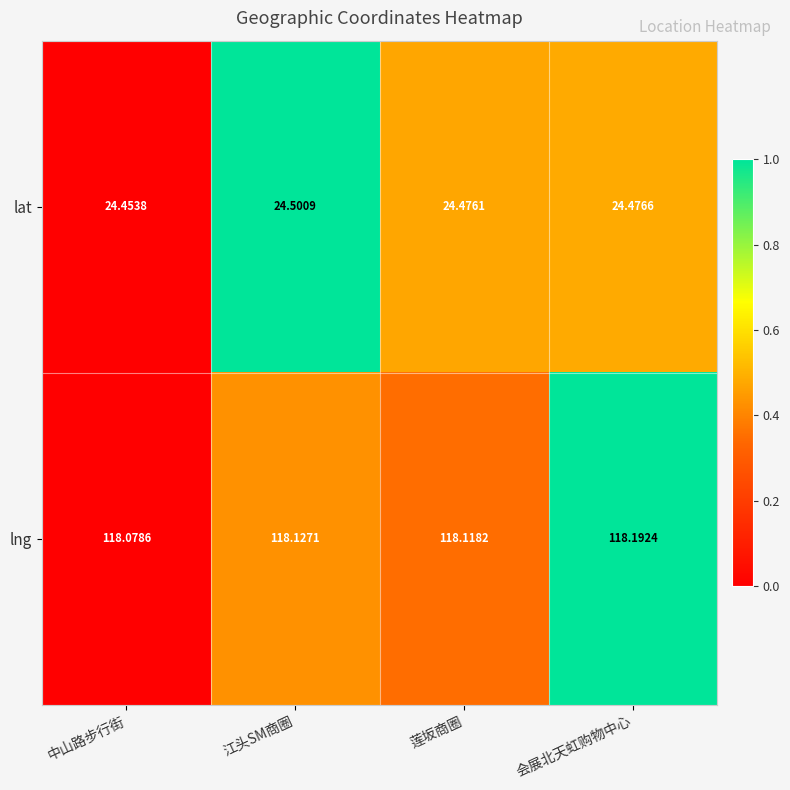

Which series has the largest range (max minus min)?

lng